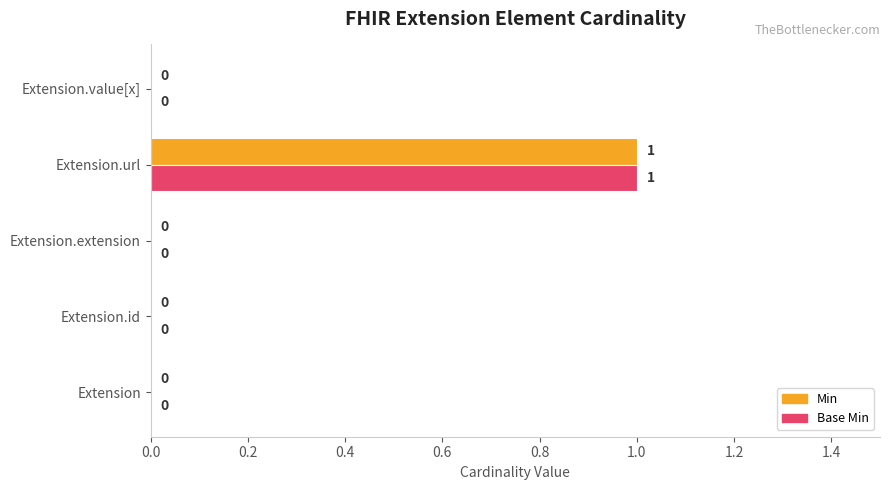

Which category has the highest value in the Base Min series?

Extension.url